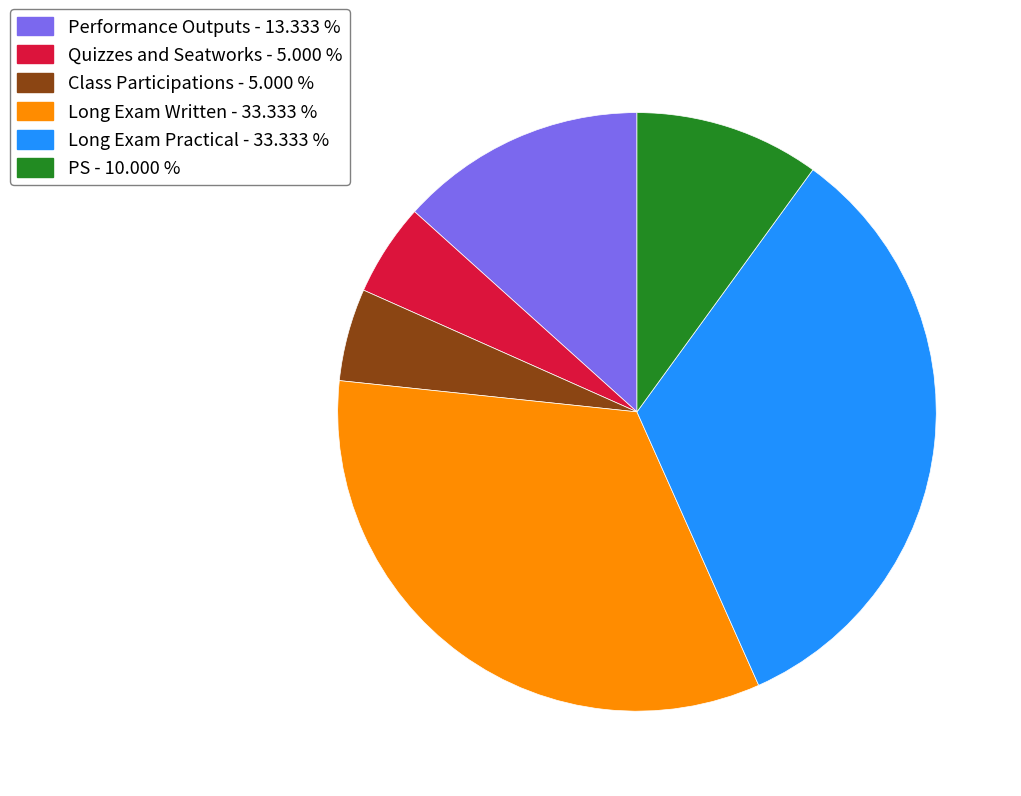

Which has a higher value, Class Participations or PS?

PS